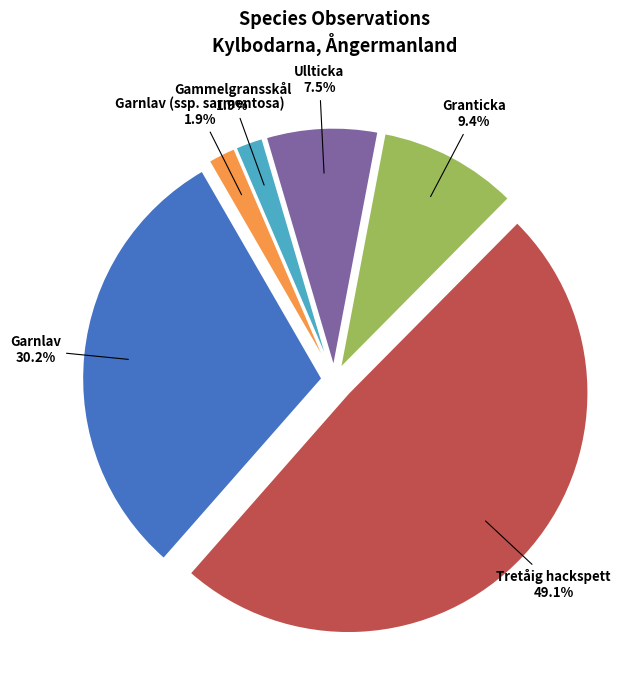

Does Ullticka account for over 50% of the chart?

No